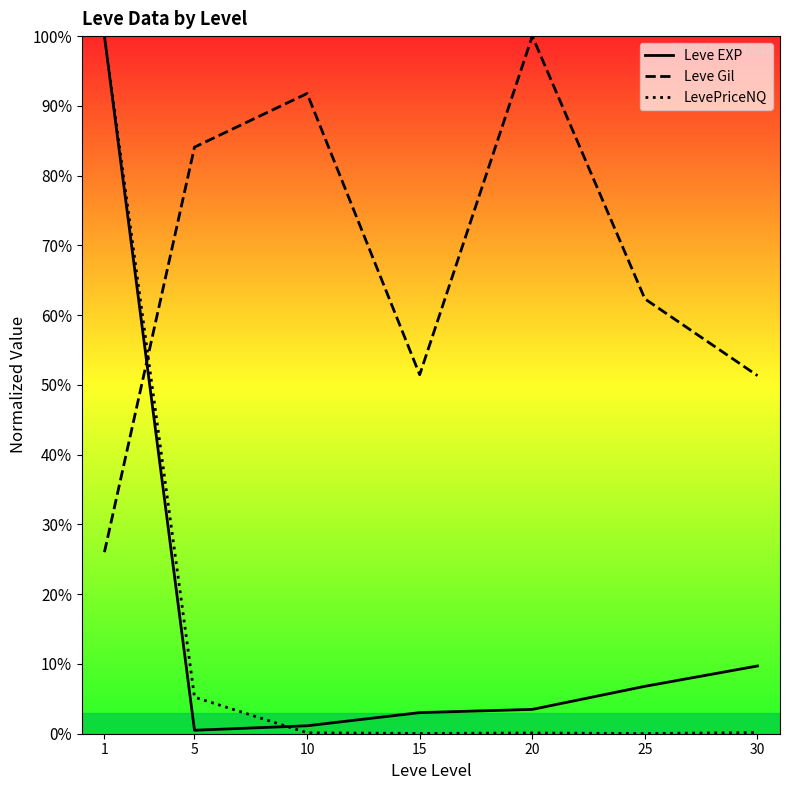

Which series has the largest total across all categories?

Leve Gil